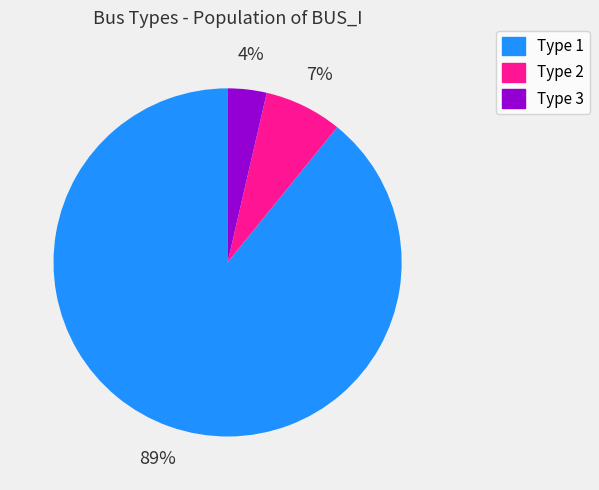

True or false: Type 3 accounts for 13% of the total.

False